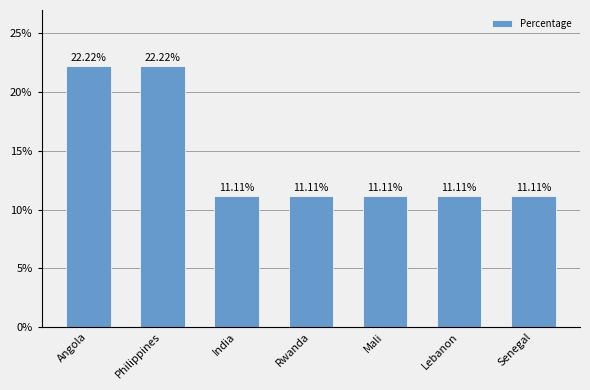

Does the chart contain any negative values?

No